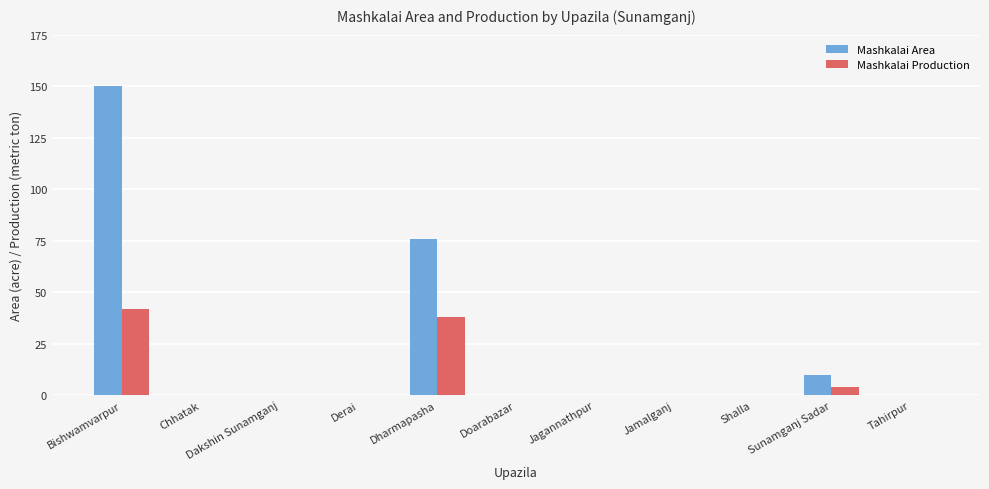

Reading left to right, extract all data points from this chart.

Mashkalai Area: Bishwamvarpur=150	Chhatak=0	Dakshin Sunamganj=0	Derai=0	Dharmapasha=76	Doarabazar=0	Jagannathpur=0	Jamalganj=0	Shalla=0	Sunamganj Sadar=10	Tahirpur=0
Mashkalai Production: Bishwamvarpur=42	Chhatak=0	Dakshin Sunamganj=0	Derai=0	Dharmapasha=38	Doarabazar=0	Jagannathpur=0	Jamalganj=0	Shalla=0	Sunamganj Sadar=4	Tahirpur=0